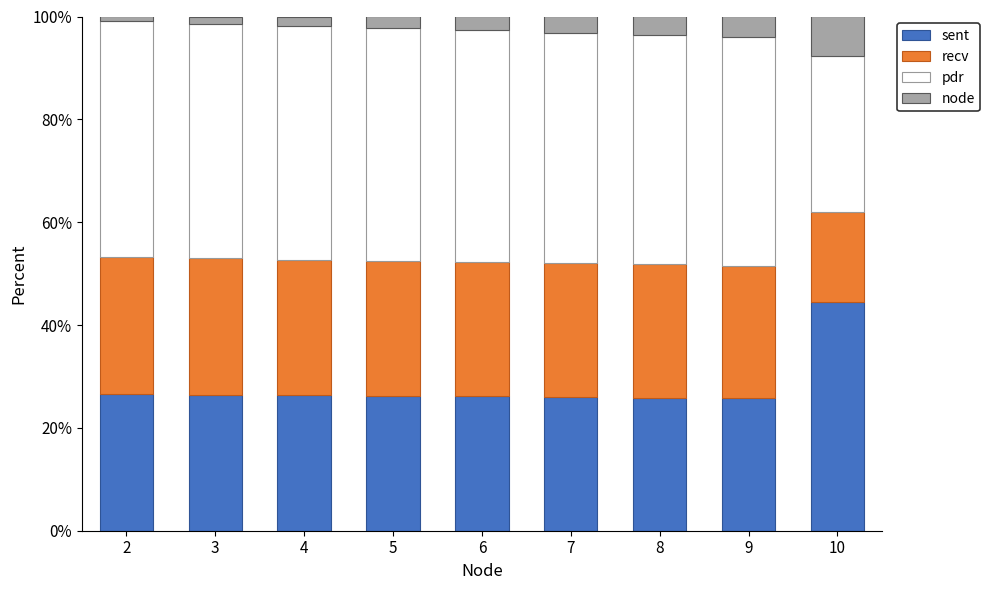

At which label is sent closest to 35?

2